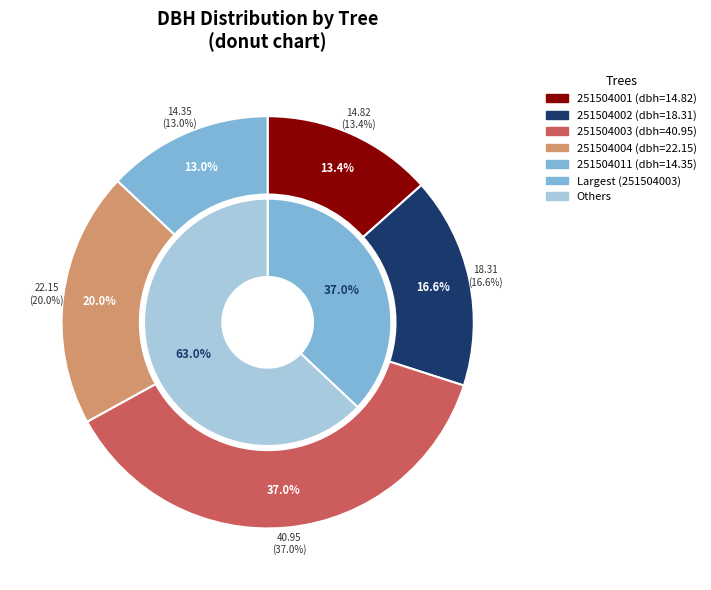

Approximately how many times larger is the value at 251504011 compared to 251504001?

1.0